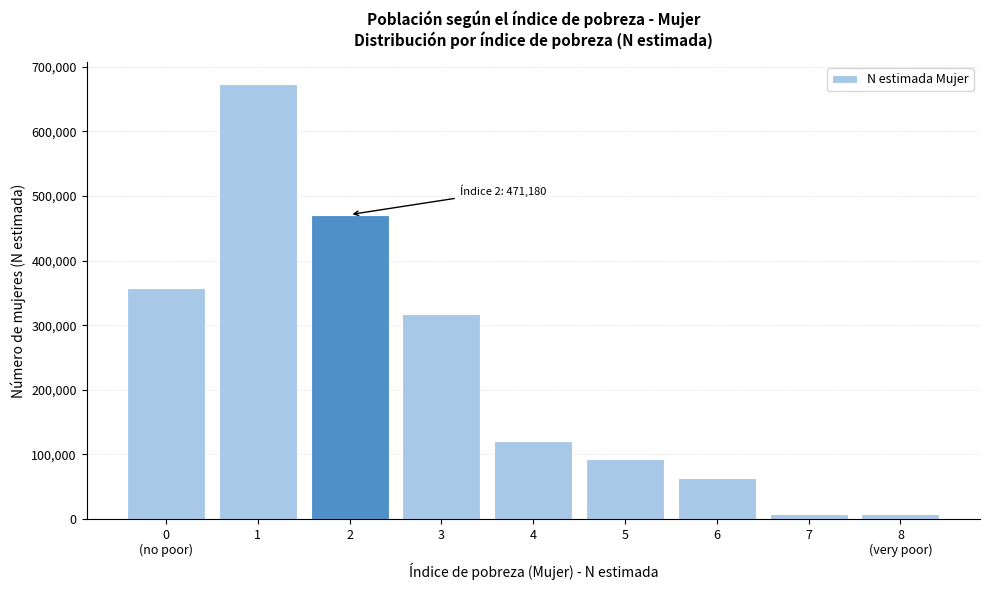

What is the average value?

234503